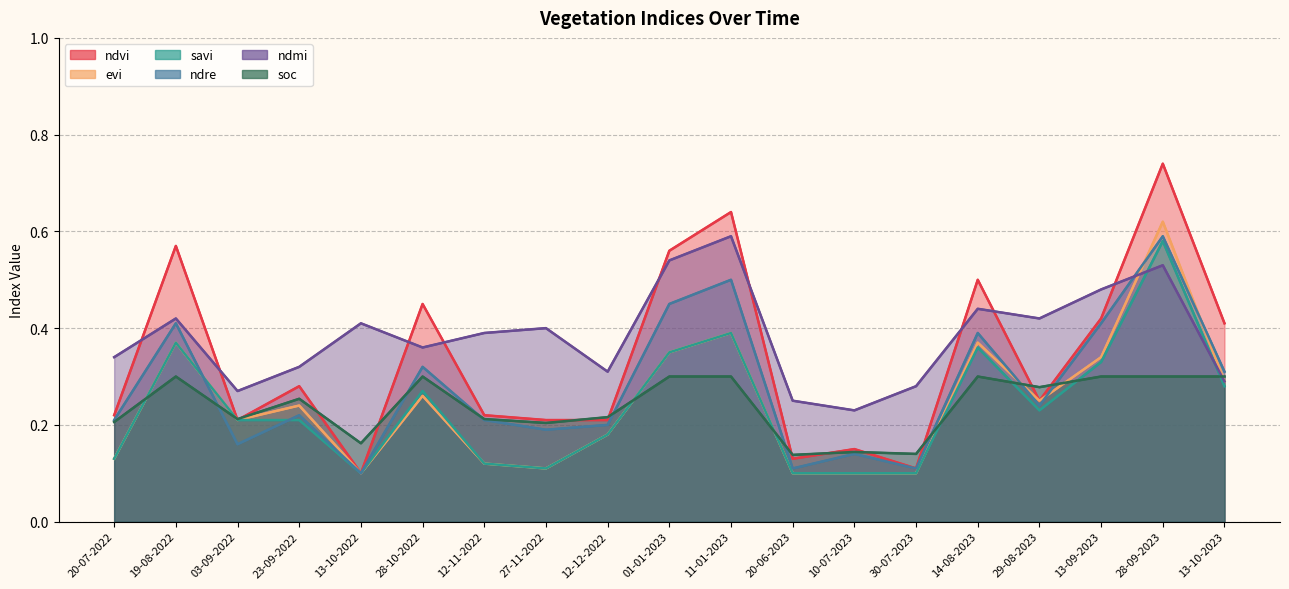

Reading left to right, transcribe all the data shown in this chart.

ndvi: 20-07-2022=0.2	19-08-2022=0.6	03-09-2022=0.2	23-09-2022=0.3	13-10-2022=0.1	28-10-2022=0.5	12-11-2022=0.2	27-11-2022=0.2	12-12-2022=0.2	01-01-2023=0.6	11-01-2023=0.6	20-06-2023=0.1	10-07-2023=0.1	30-07-2023=0.1	14-08-2023=0.5	29-08-2023=0.2	13-09-2023=0.4	28-09-2023=0.7	13-10-2023=0.4
evi: 20-07-2022=0.1	19-08-2022=0.4	03-09-2022=0.2	23-09-2022=0.2	13-10-2022=0.1	28-10-2022=0.3	12-11-2022=0.1	27-11-2022=0.1	12-12-2022=0.2	01-01-2023=0.3	11-01-2023=0.4	20-06-2023=0.1	10-07-2023=0.1	30-07-2023=0.1	14-08-2023=0.4	29-08-2023=0.2	13-09-2023=0.3	28-09-2023=0.6	13-10-2023=0.3
savi: 20-07-2022=0.1	19-08-2022=0.4	03-09-2022=0.2	23-09-2022=0.2	13-10-2022=0.1	28-10-2022=0.3	12-11-2022=0.1	27-11-2022=0.1	12-12-2022=0.2	01-01-2023=0.3	11-01-2023=0.4	20-06-2023=0.1	10-07-2023=0.1	30-07-2023=0.1	14-08-2023=0.4	29-08-2023=0.2	13-09-2023=0.3	28-09-2023=0.6	13-10-2023=0.3
ndre: 20-07-2022=0.2	19-08-2022=0.4	03-09-2022=0.2	23-09-2022=0.2	13-10-2022=0.1	28-10-2022=0.3	12-11-2022=0.2	27-11-2022=0.2	12-12-2022=0.2	01-01-2023=0.5	11-01-2023=0.5	20-06-2023=0.1	10-07-2023=0.1	30-07-2023=0.1	14-08-2023=0.4	29-08-2023=0.2	13-09-2023=0.4	28-09-2023=0.6	13-10-2023=0.3
ndmi: 20-07-2022=0.3	19-08-2022=0.4	03-09-2022=0.3	23-09-2022=0.3	13-10-2022=0.4	28-10-2022=0.4	12-11-2022=0.4	27-11-2022=0.4	12-12-2022=0.3	01-01-2023=0.5	11-01-2023=0.6	20-06-2023=0.2	10-07-2023=0.2	30-07-2023=0.3	14-08-2023=0.4	29-08-2023=0.4	13-09-2023=0.5	28-09-2023=0.5	13-10-2023=0.3
soc: 20-07-2022=0.2	19-08-2022=0.3	03-09-2022=0.2	23-09-2022=0.3	13-10-2022=0.2	28-10-2022=0.3	12-11-2022=0.2	27-11-2022=0.2	12-12-2022=0.2	01-01-2023=0.3	11-01-2023=0.3	20-06-2023=0.1	10-07-2023=0.1	30-07-2023=0.1	14-08-2023=0.3	29-08-2023=0.3	13-09-2023=0.3	28-09-2023=0.3	13-10-2023=0.3